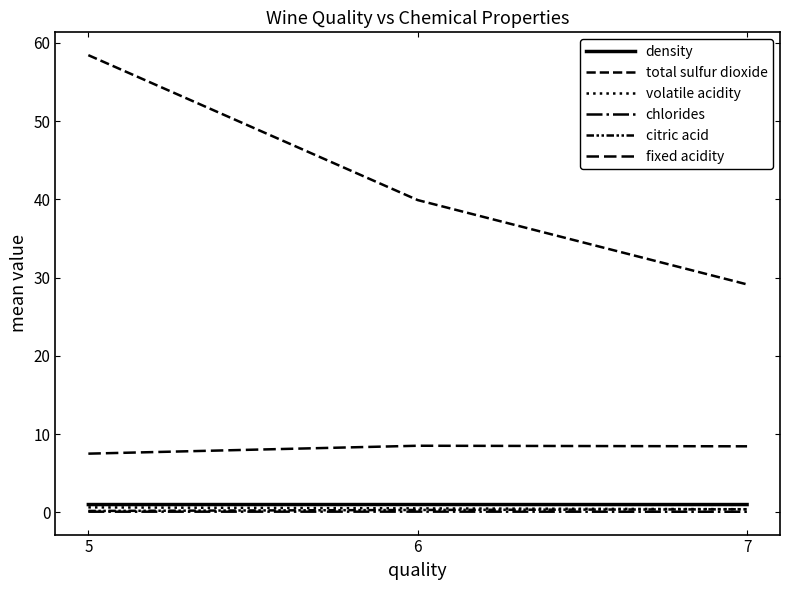

What is the difference between the highest and lowest values at 6?

39.8